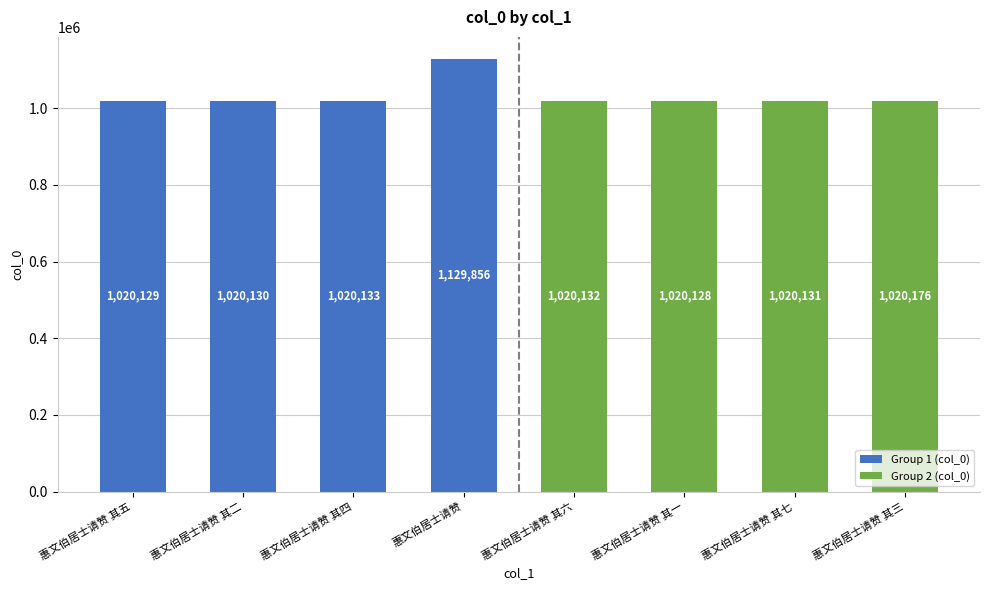

List the labels in order of value, smallest first.

惠文伯居士请赞 其一, 惠文伯居士请赞 其五, 惠文伯居士请赞 其二, 惠文伯居士请赞 其七, 惠文伯居士请赞 其六, 惠文伯居士请赞 其四, 惠文伯居士请赞 其三, 惠文伯居士请赞